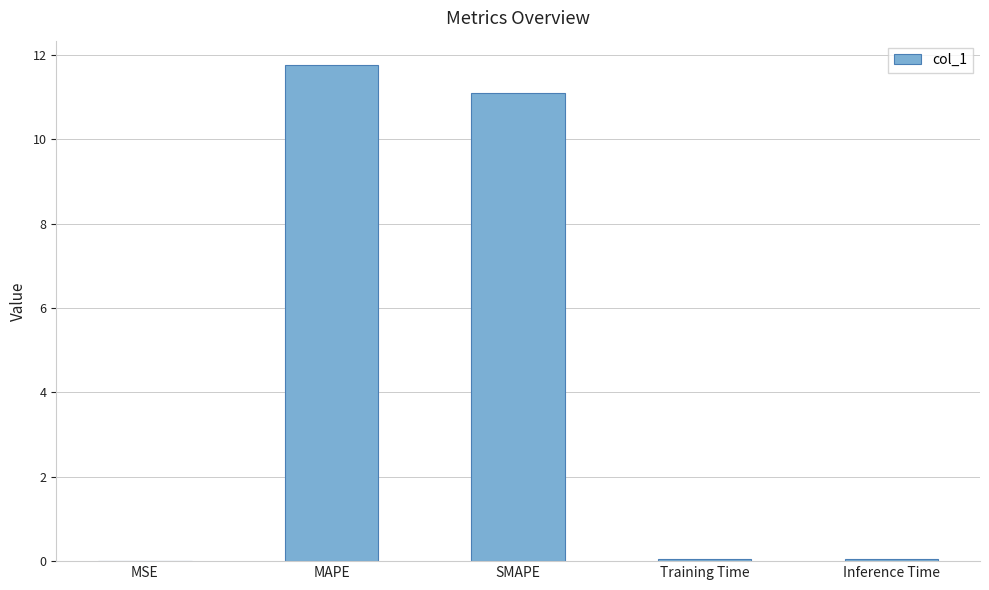

True or false: the data shows 11.1 at SMAPE.

True